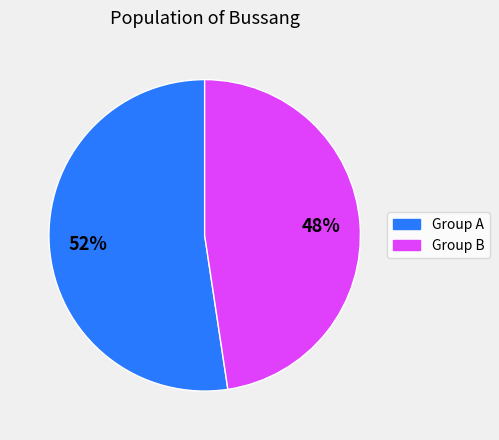

Is there any slice that represents more than half of the pie?

Yes